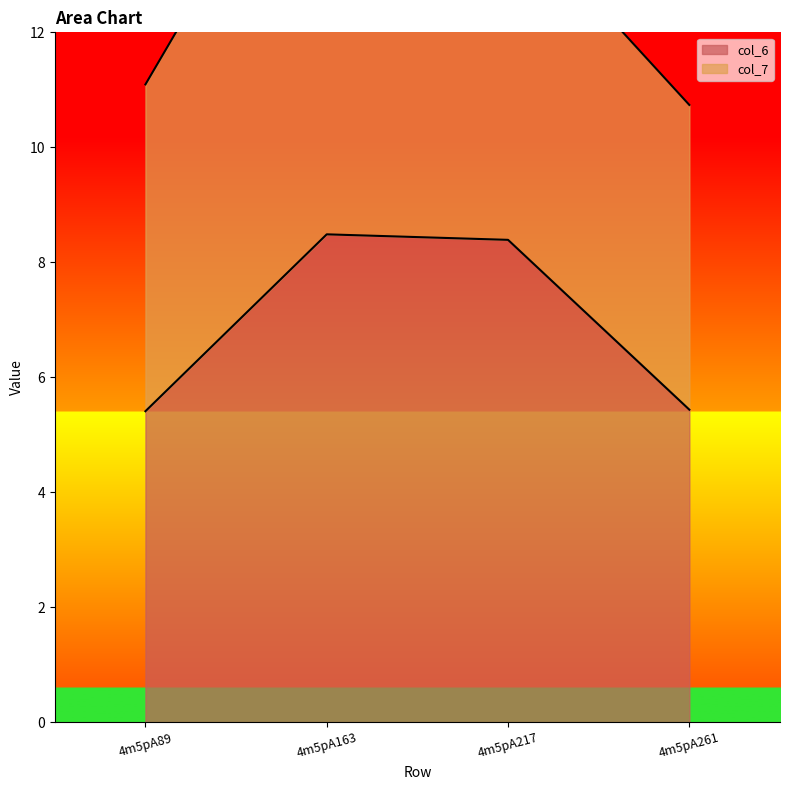

Is it true that the value at 4m5pA163 is 13.8?

False